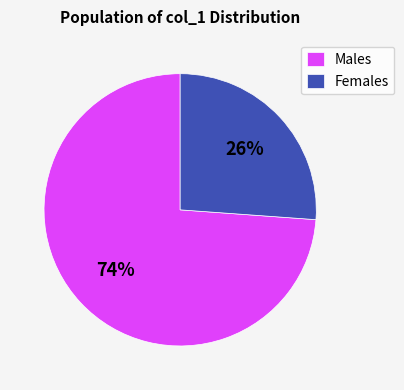

What is the largest slice in the pie chart?

Males